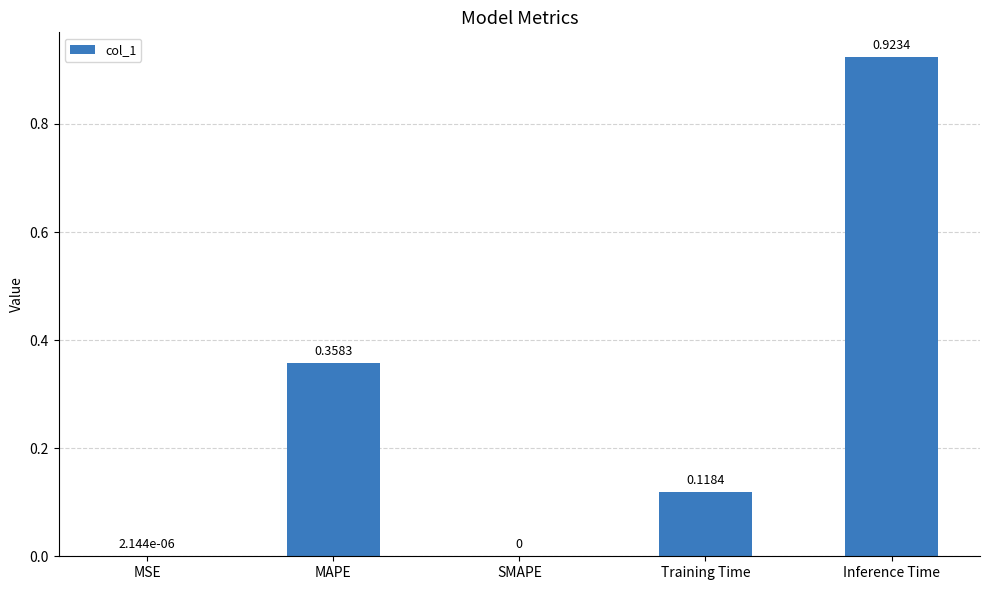

Which category has the highest value across all series?

Inference Time